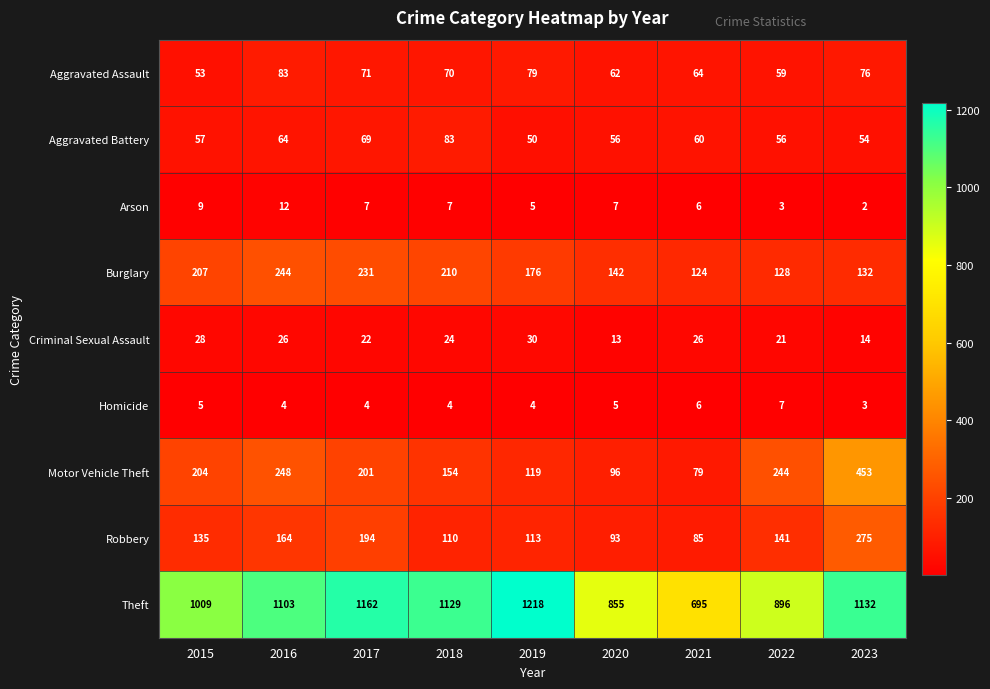

Rank the series at 2018 from highest to lowest value.

Theft, Burglary, Motor Vehicle Theft, Robbery, Aggravated Battery, Aggravated Assault, Criminal Sexual Assault, Arson, Homicide